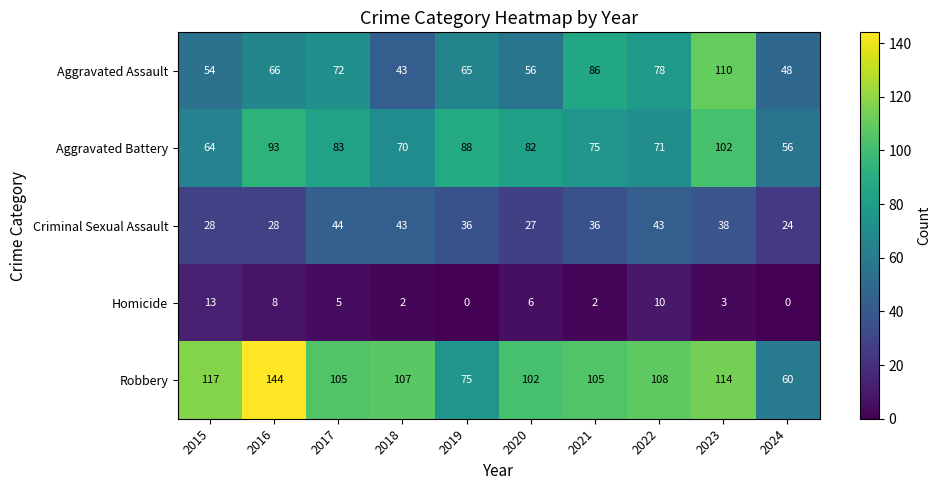

Read the Aggravated Battery value at 2023.

102